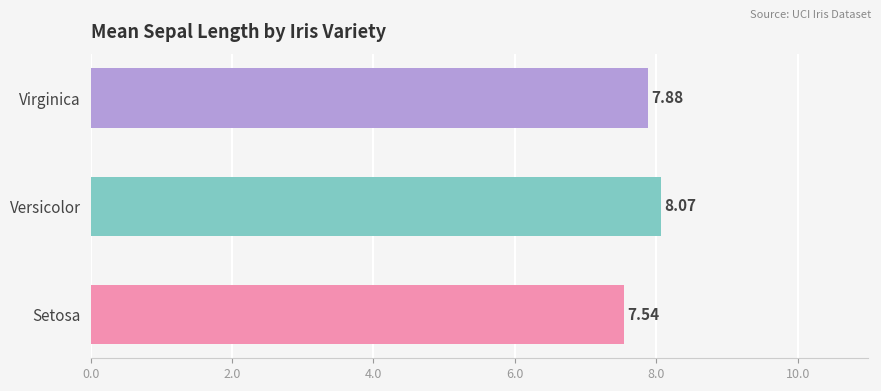

What is the sum of all values?

23.5